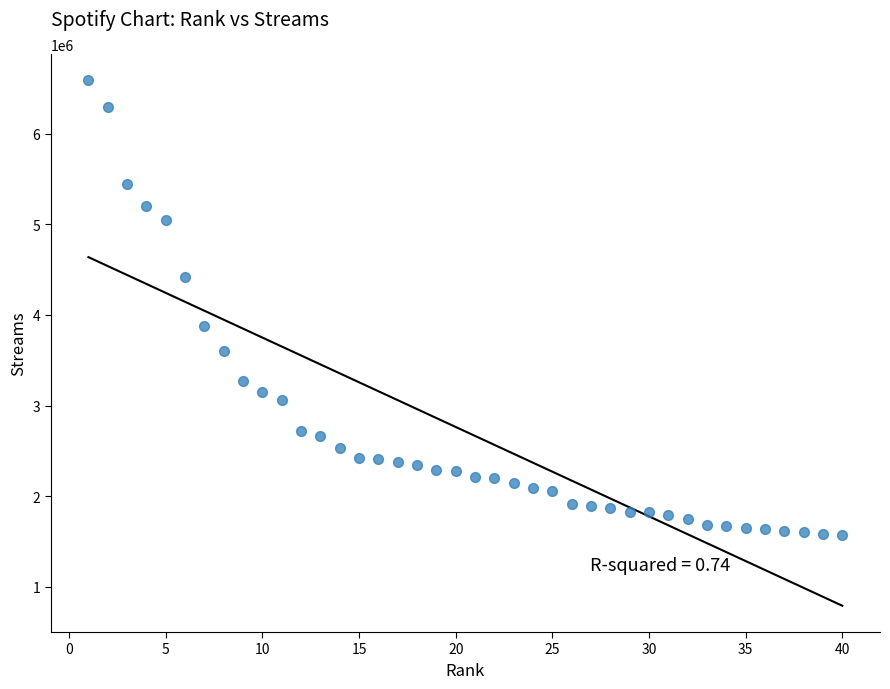

What is the range of Y values (max minus min)?

5011306